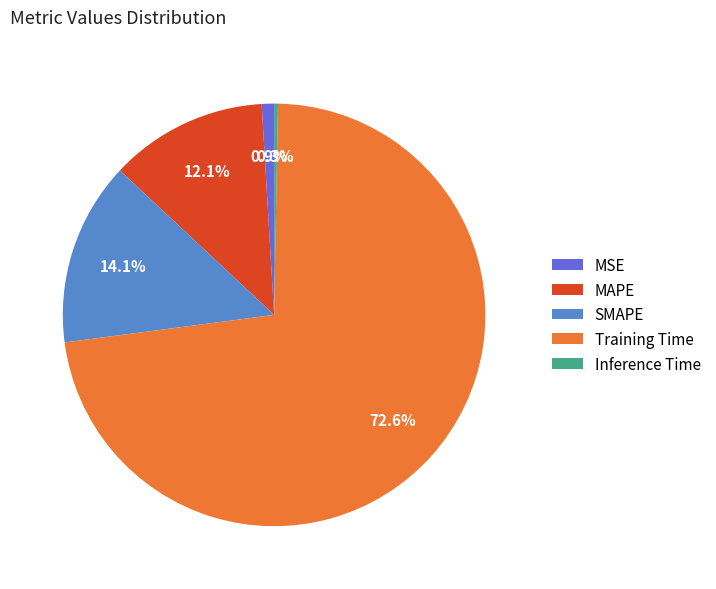

To the nearest percent, what is the average slice percentage?

20%